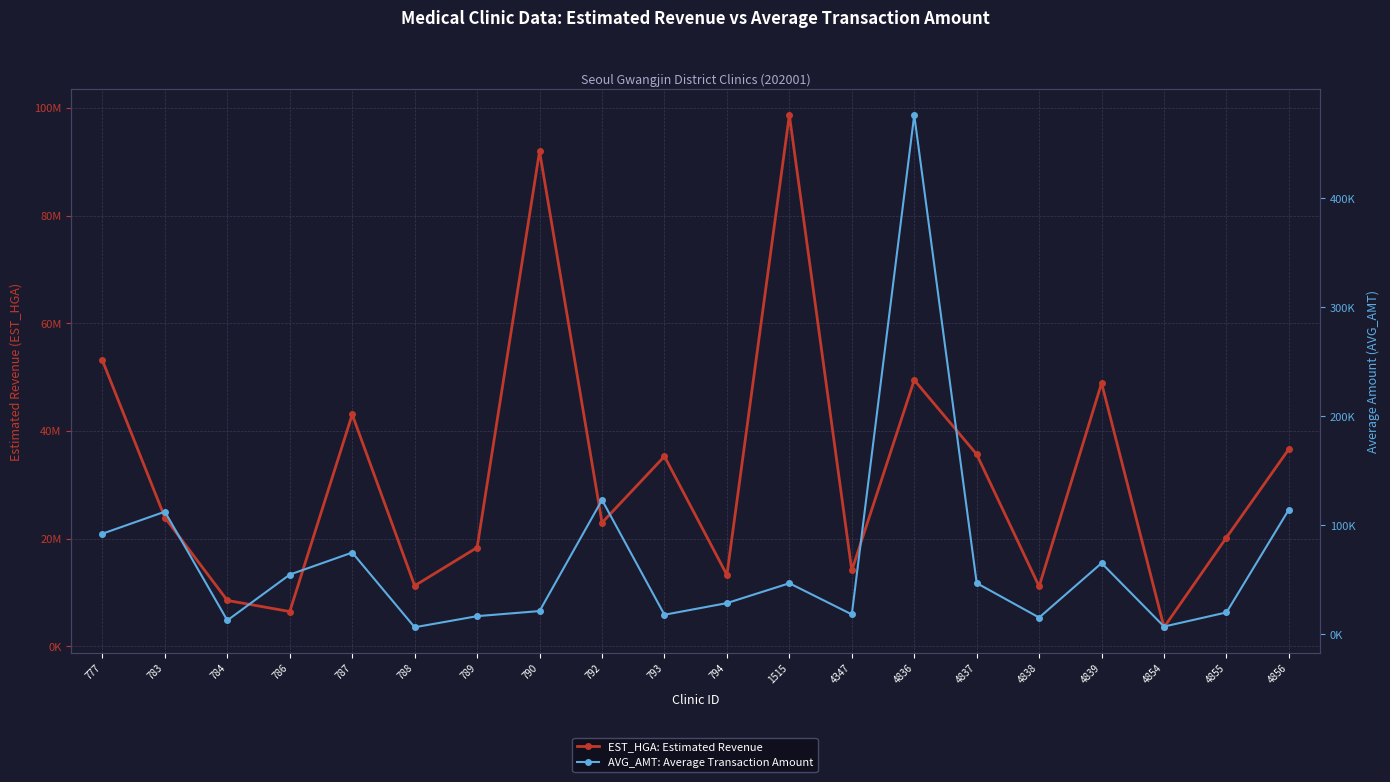

Reading left to right, what are all the values shown in this chart?

EST_HGA: Estimated Revenue: 53106397	23918048	8525869	6460336	43075062	11258568	18350890	91977640	22957169	35290659	13260755	98710074	14100507	49469964	35667359	11124949	48904183	3541241	20211067	36664093
AVG_AMT: Average Transaction Amount: 92375	112537	12902	54864	75072	6588	16755	21443	123317	18061	28739	46933	18365	476240	47080	15464	65396	7235	20191	114544